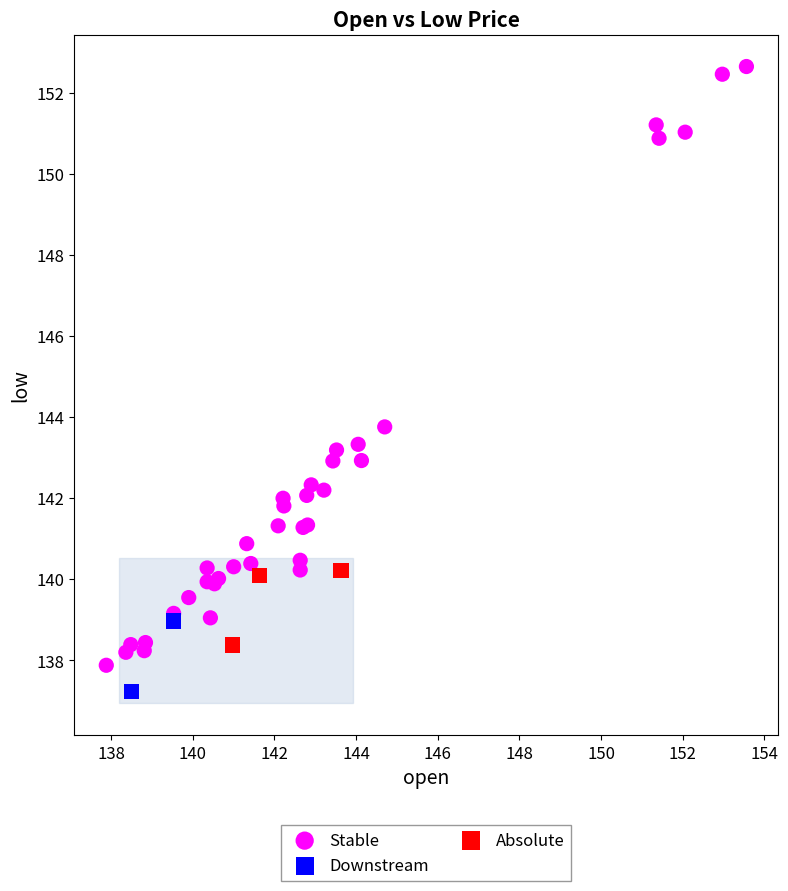

Which series has the widest spread of Y values?

Stable